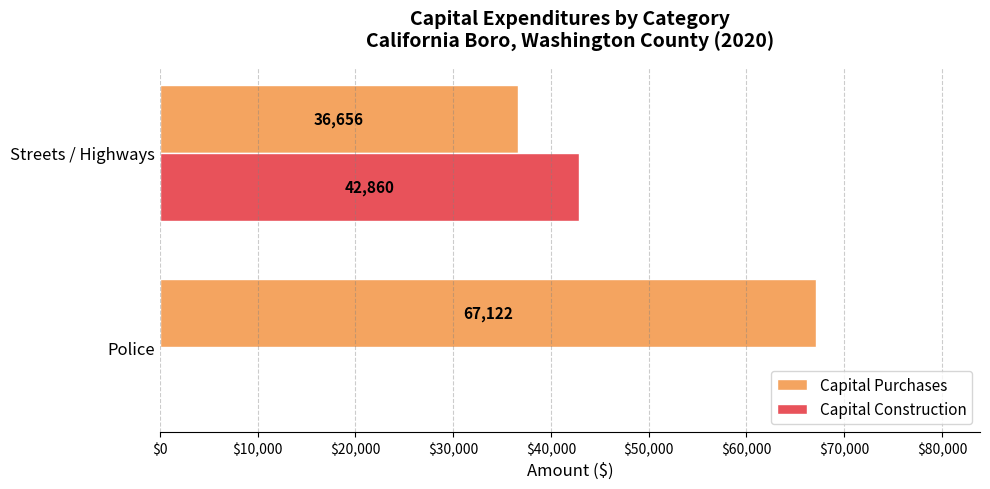

True or false: Capital Construction has a value of 42860 at Streets / Highways.

True